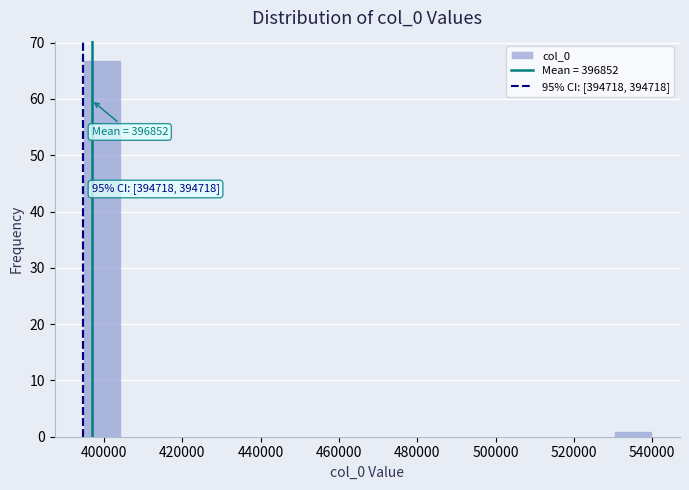

Which range on the x-axis has the tallest bar?

394000 to 404000